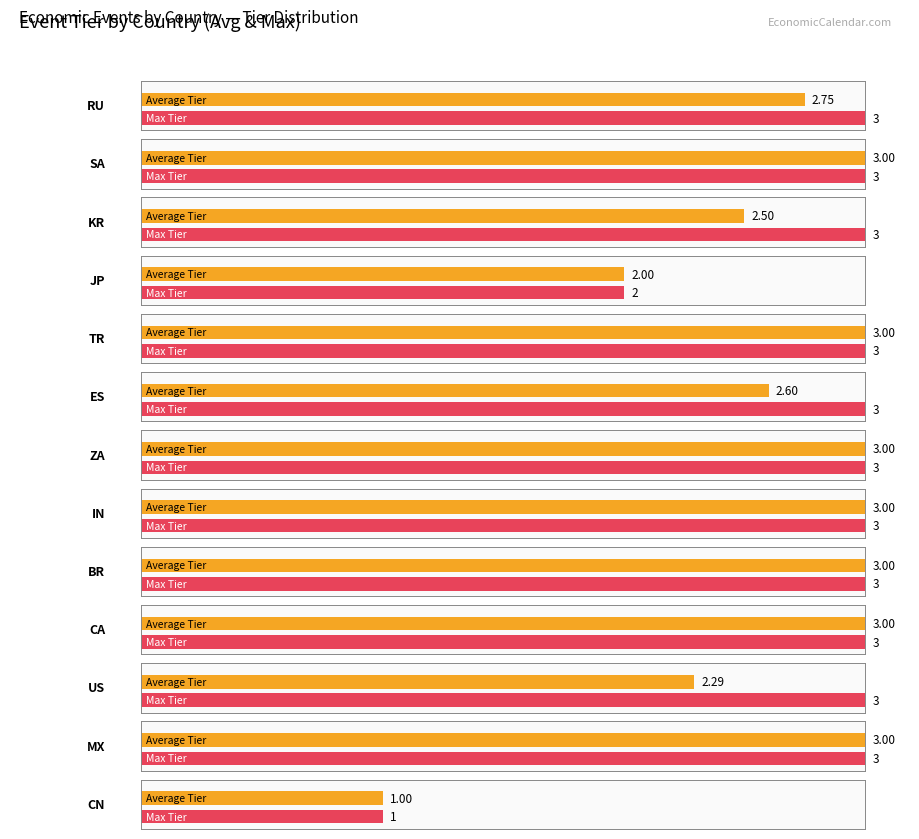

What is the label of the 1st bar from the left?

RU